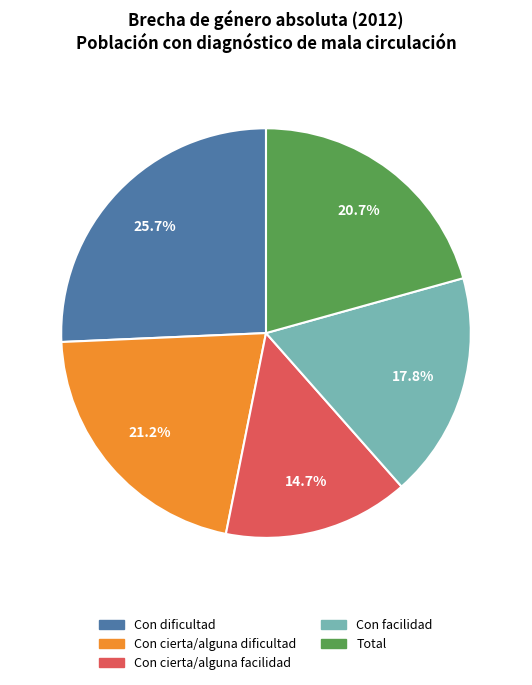

What percentage is NOT represented by Con dificultad?

74.3%